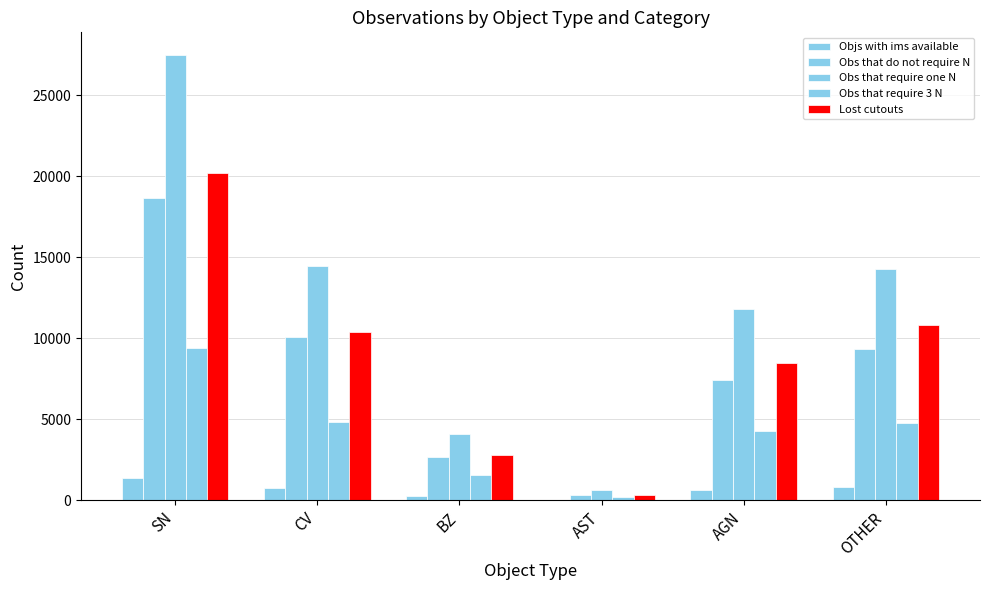

What is the average value of the Obs that require one N series?

12130